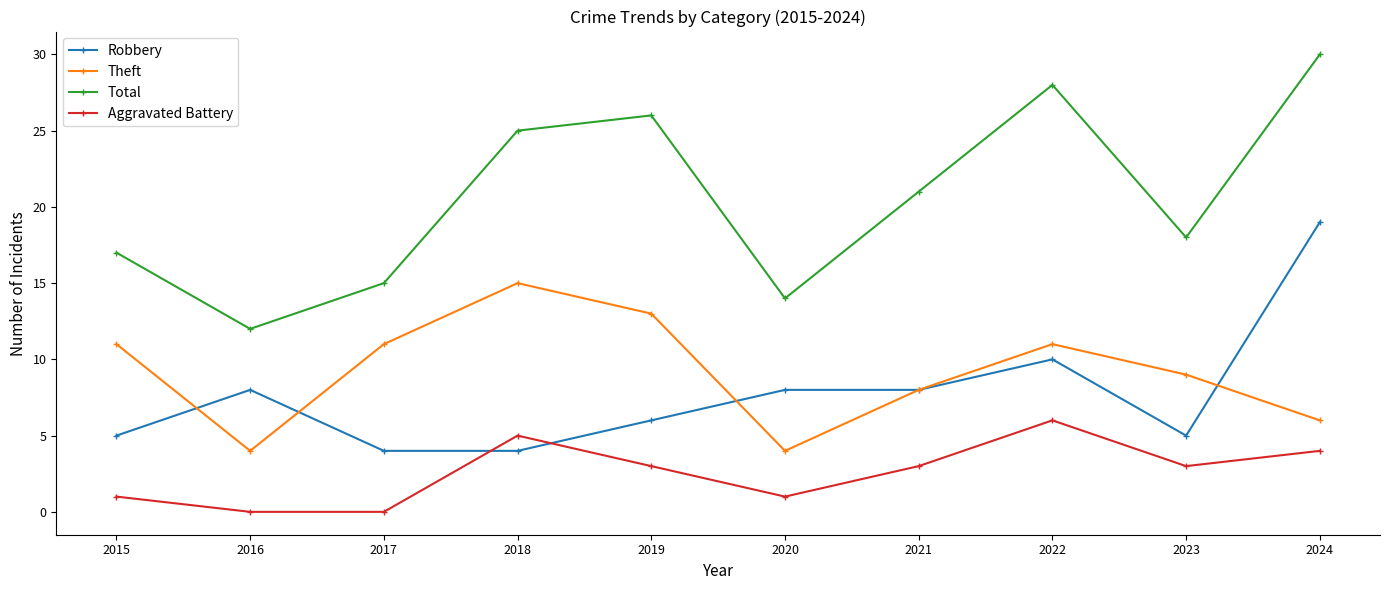

True or false: Robbery has more than 0 interior local peaks.

True